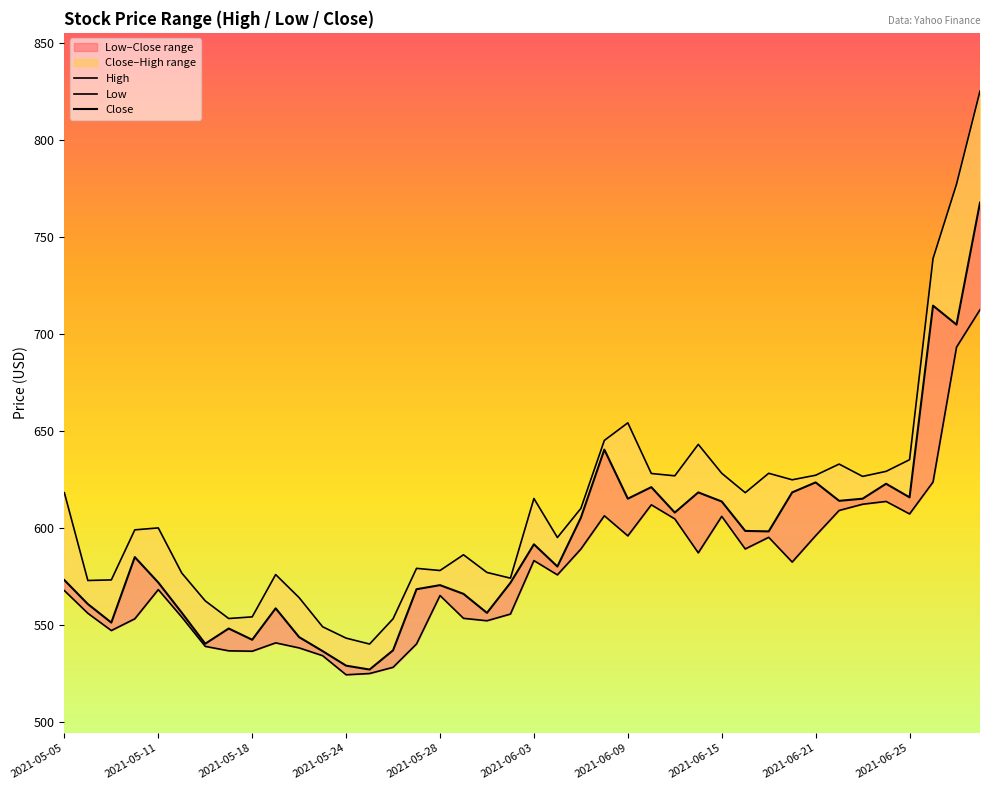

What is the smallest value displayed?

524.1